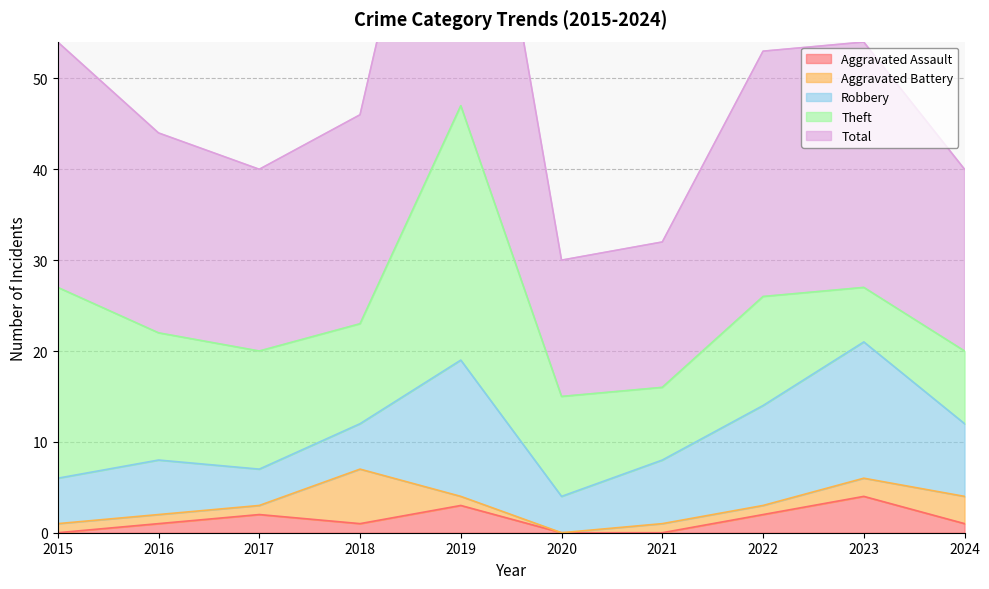

What is the difference between the second highest and minimum values in the Aggravated Battery series?

3